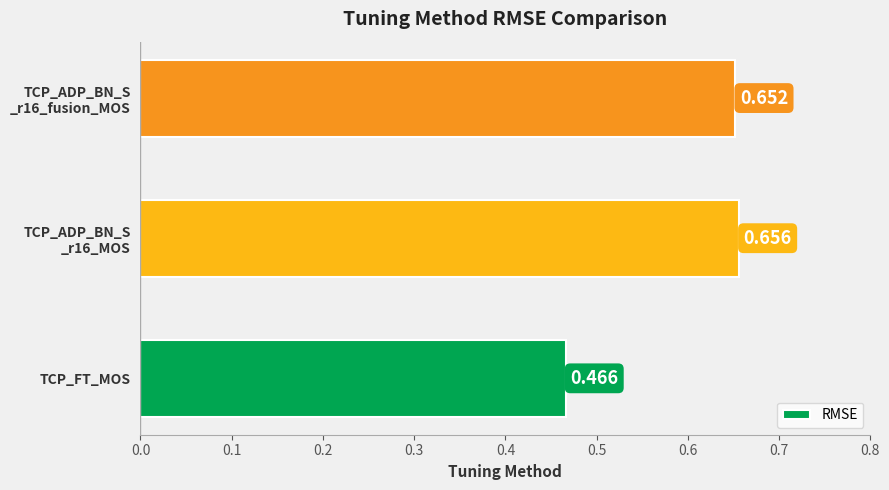

Where is the data nearest to the value 0?

TCP_FT_MOS